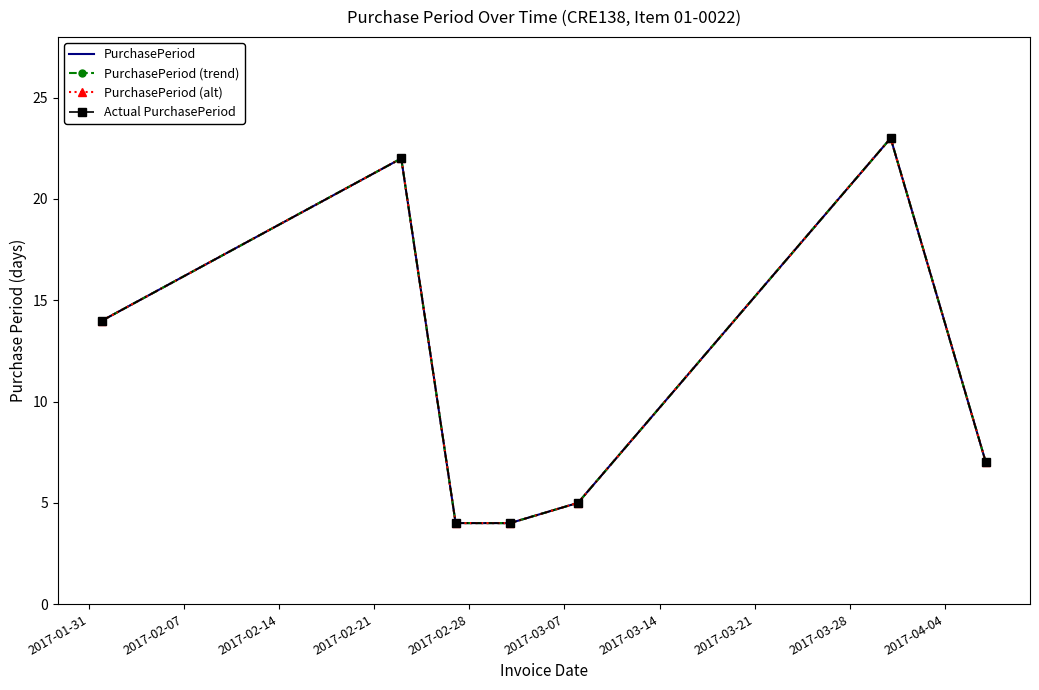

What is the average value of the Actual PurchasePeriod series?

11